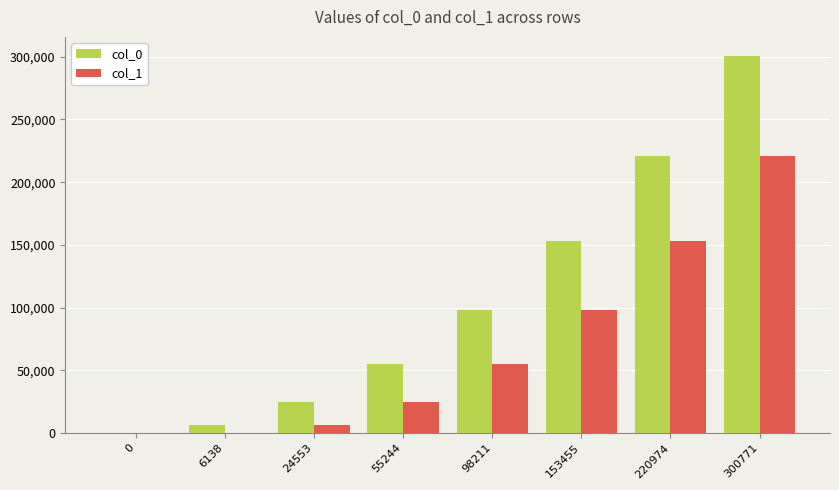

The value of col_1 at 6138 is 0. True or false?

True